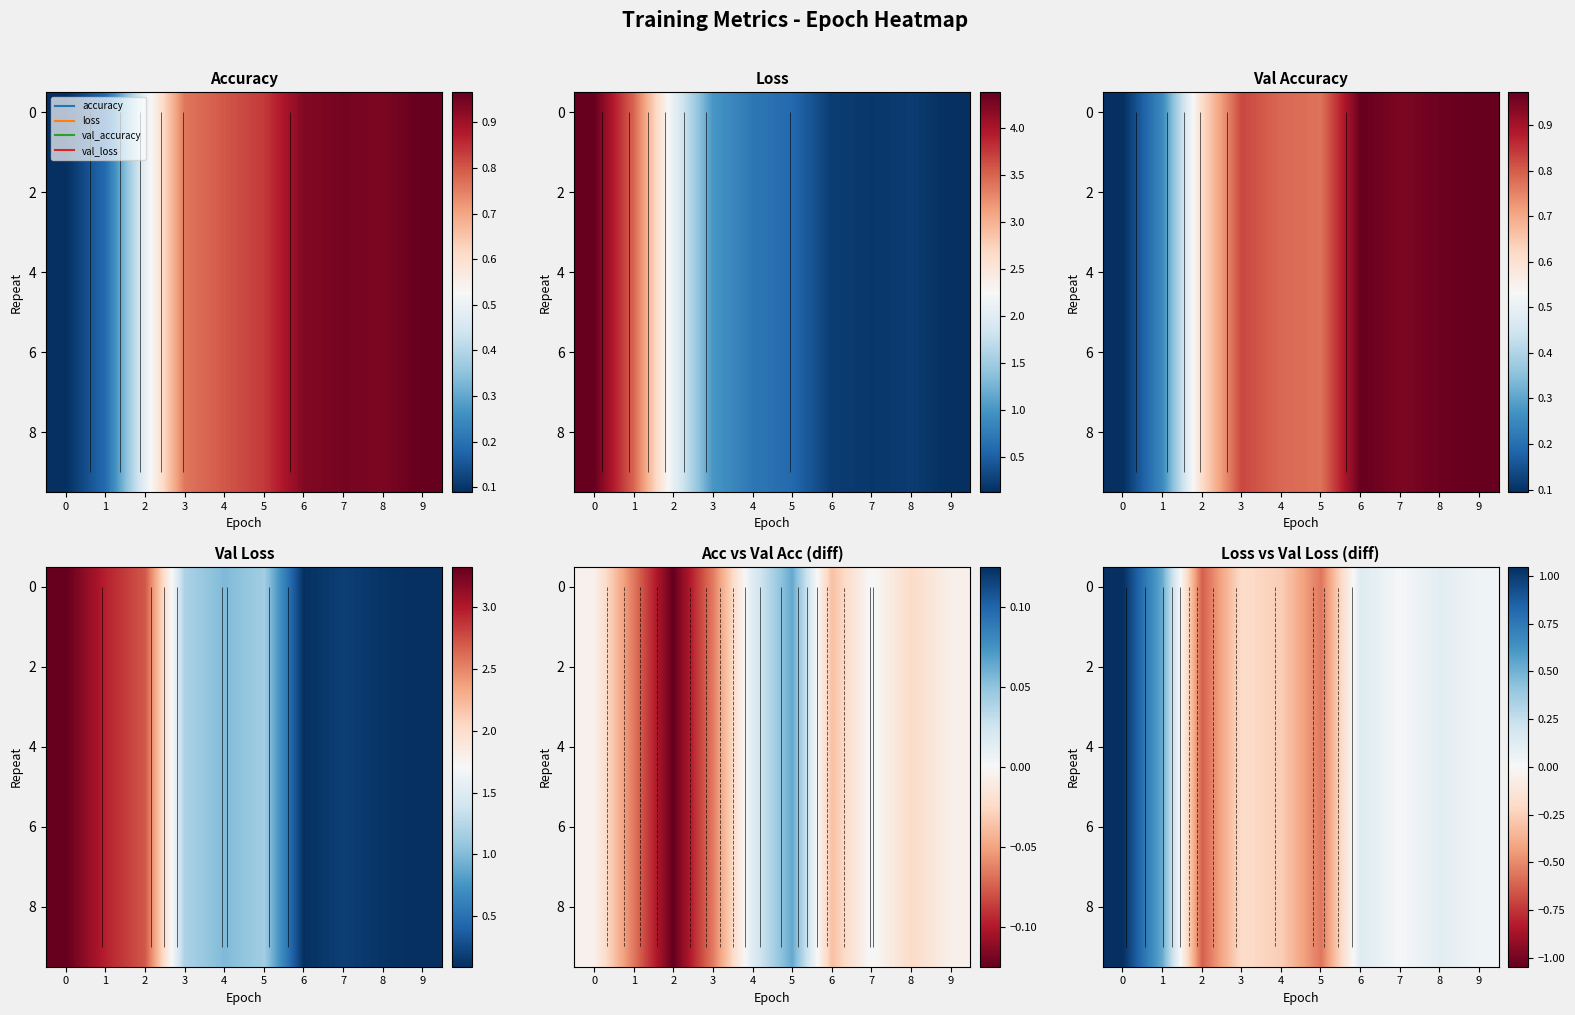

The value of 6 at 5 is -0.6. True or false?

True